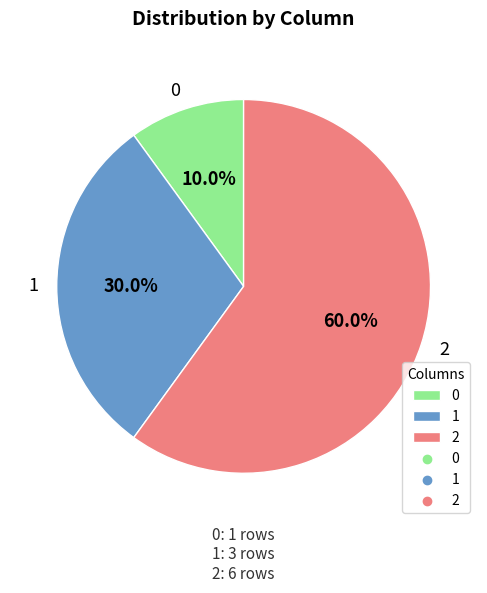

Which category has the biggest portion of the pie?

2